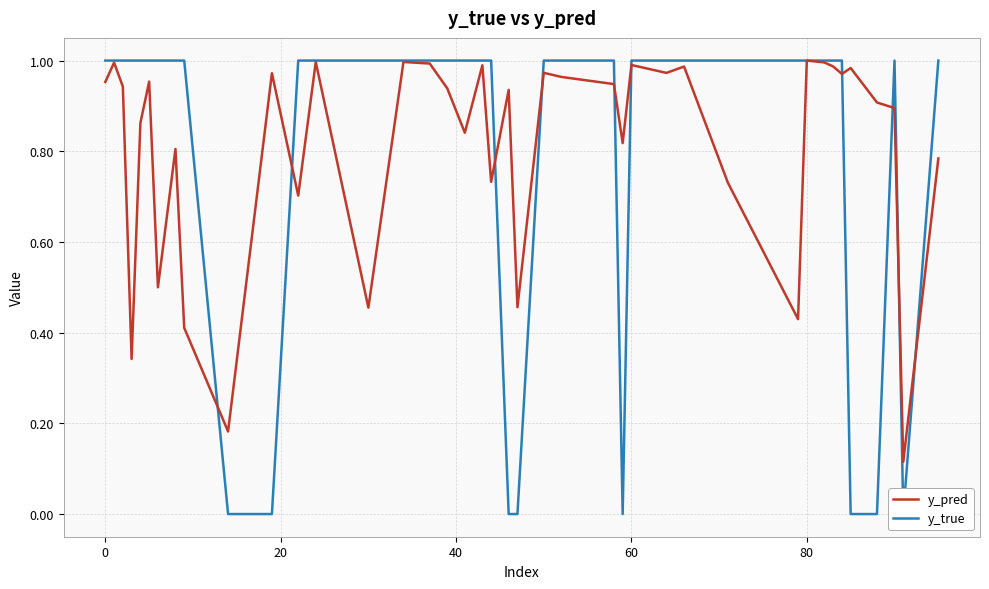

What is the sum of all y_true values?

32.0